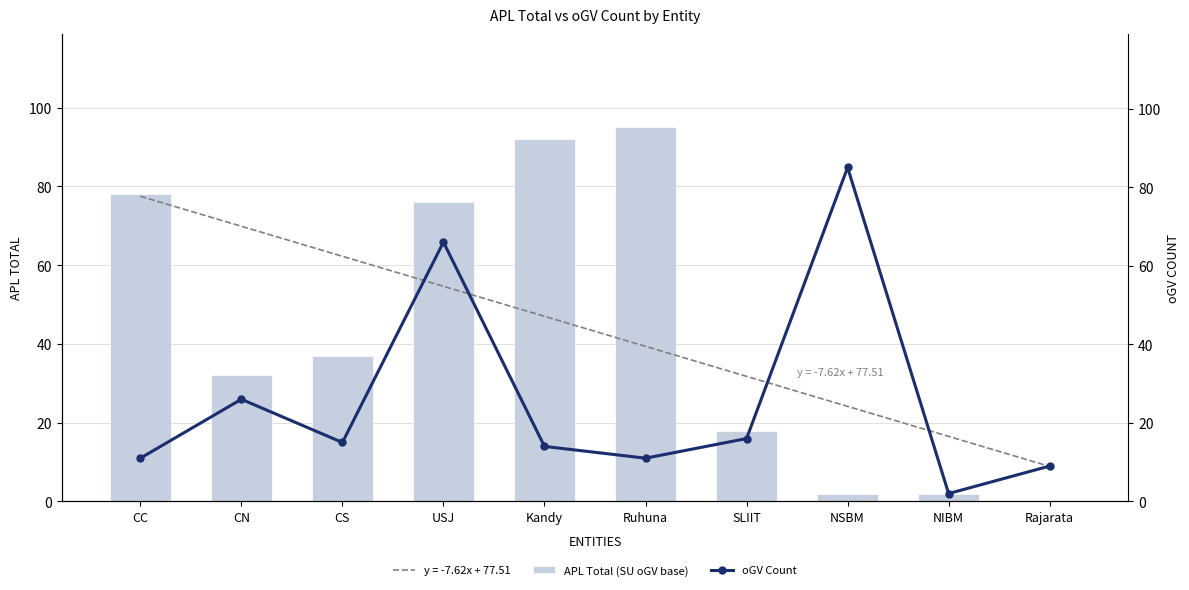

Rank the series by their average value, from lowest to highest.

oGV Count, APL Total (SU oGV base)